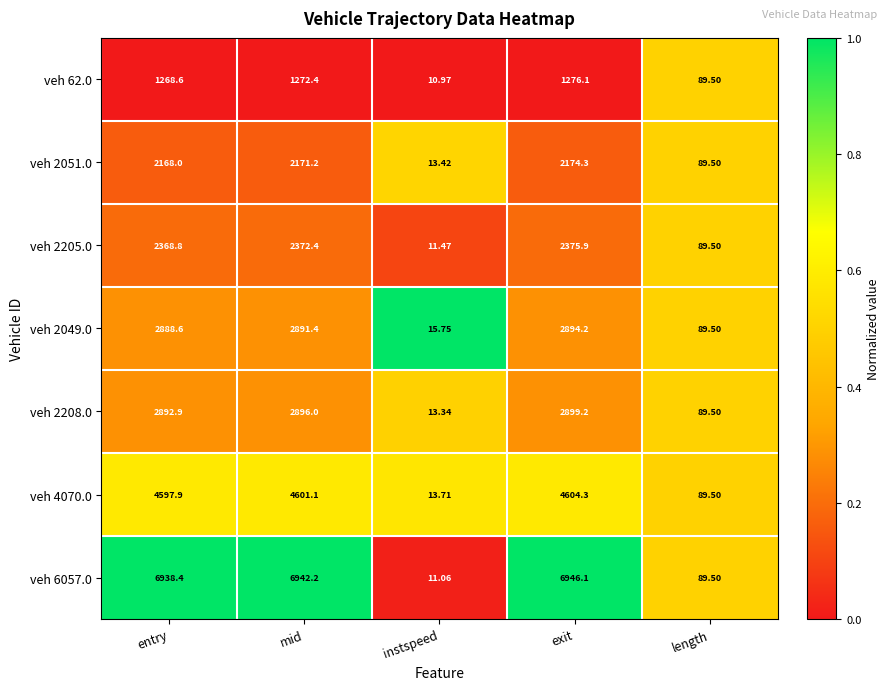

Is the value of veh 2205.0 at mid greater than the value of veh 4070.0 at instspeed?

Yes